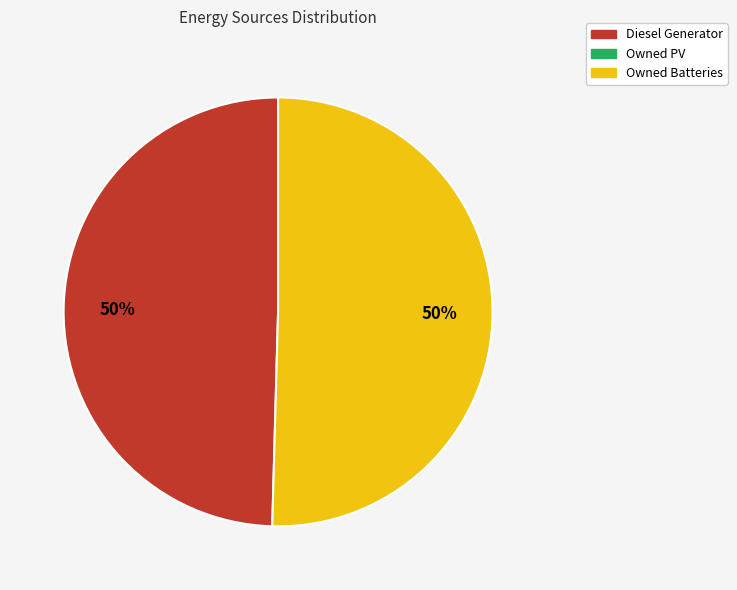

To the nearest percent, what is the average slice percentage?

50%